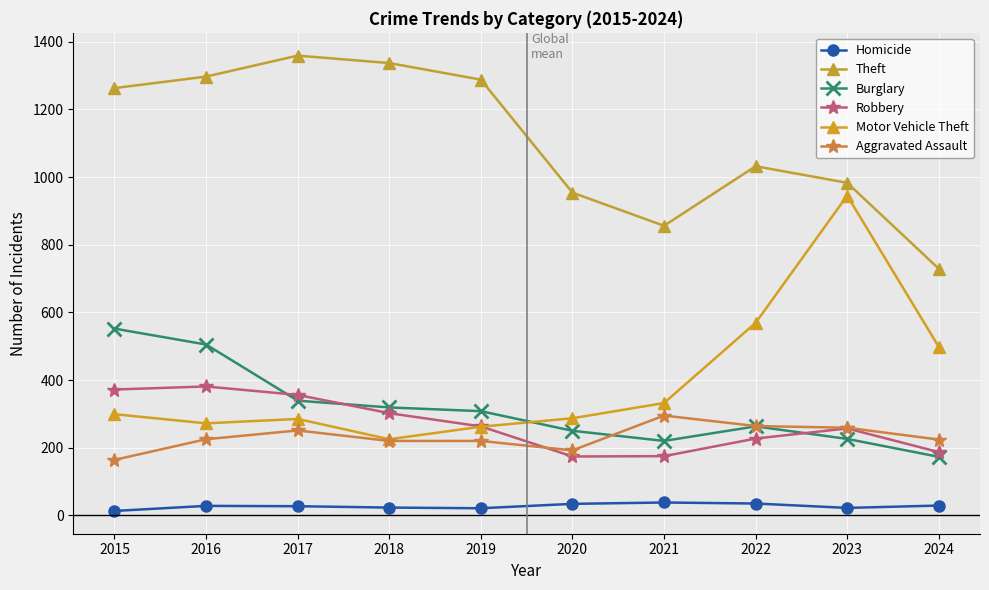

What is the difference between the Burglary values at 2015 and 2023?

326